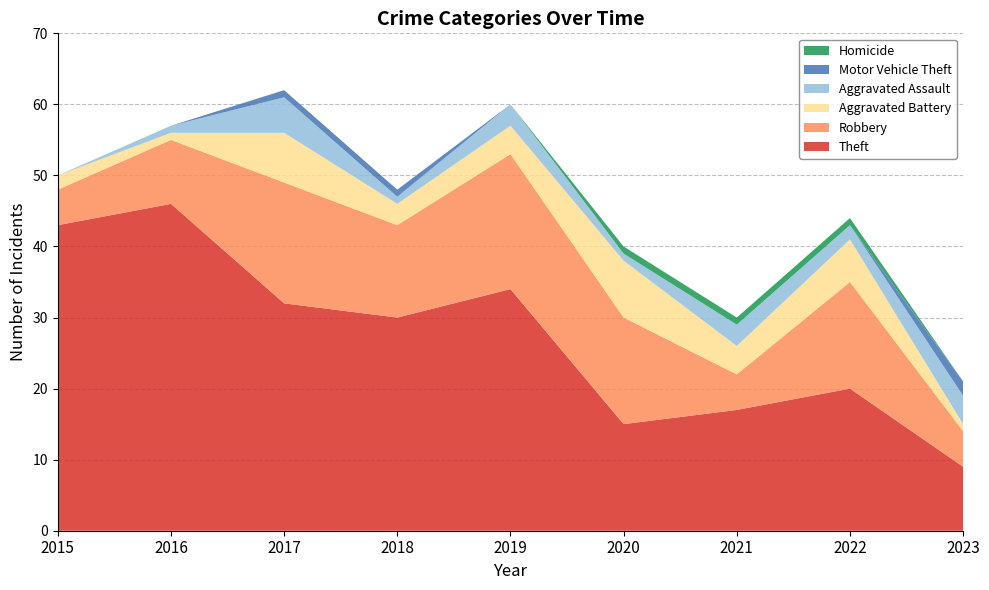

Reading left to right, what are all the values shown in this chart?

Theft: 2015=43	2016=46	2017=32	2018=30	2019=34	2020=15	2021=17	2022=20	2023=9
Robbery: 2015=5	2016=9	2017=17	2018=13	2019=19	2020=15	2021=5	2022=15	2023=5
Aggravated Battery: 2015=2	2016=1	2017=7	2018=3	2019=4	2020=8	2021=4	2022=6	2023=1
Aggravated Assault: 2015=0	2016=1	2017=5	2018=1	2019=3	2020=1	2021=3	2022=2	2023=4
Motor Vehicle Theft: 2015=0	2016=0	2017=1	2018=1	2019=0	2020=0	2021=0	2022=0	2023=2
Homicide: 2015=0	2016=0	2017=0	2018=0	2019=0	2020=1	2021=1	2022=1	2023=0